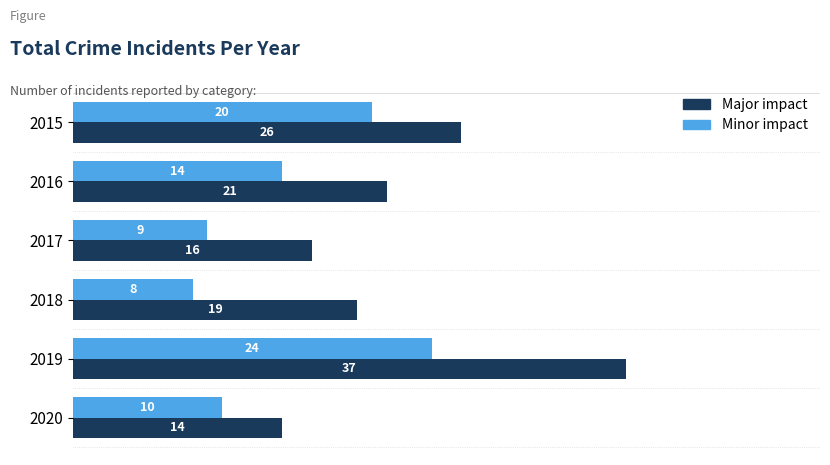

What are all the series names shown in the legend?

Major impact, Minor impact